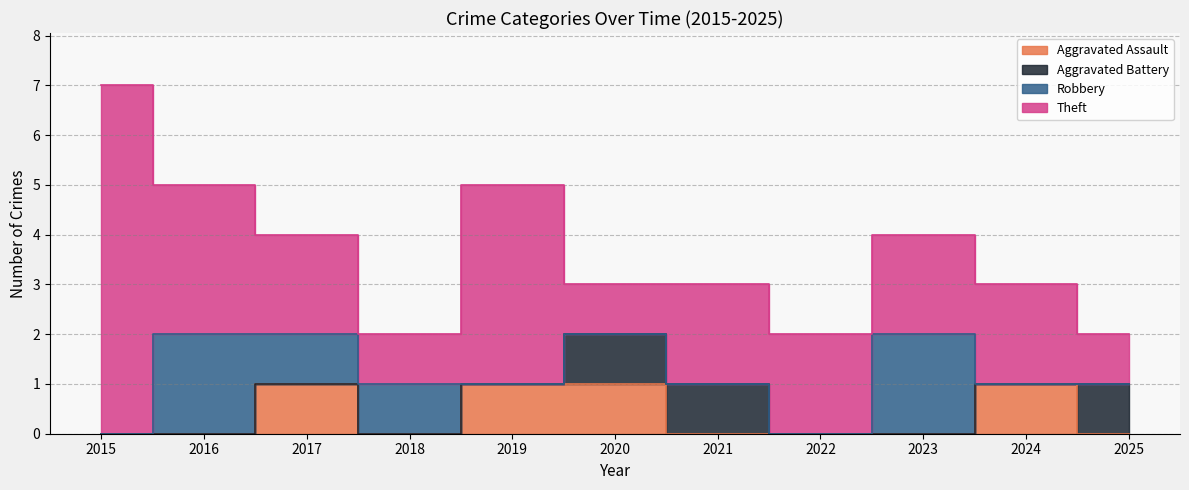

What is the sum of the Aggravated Battery values at 2025 and 2022?

1